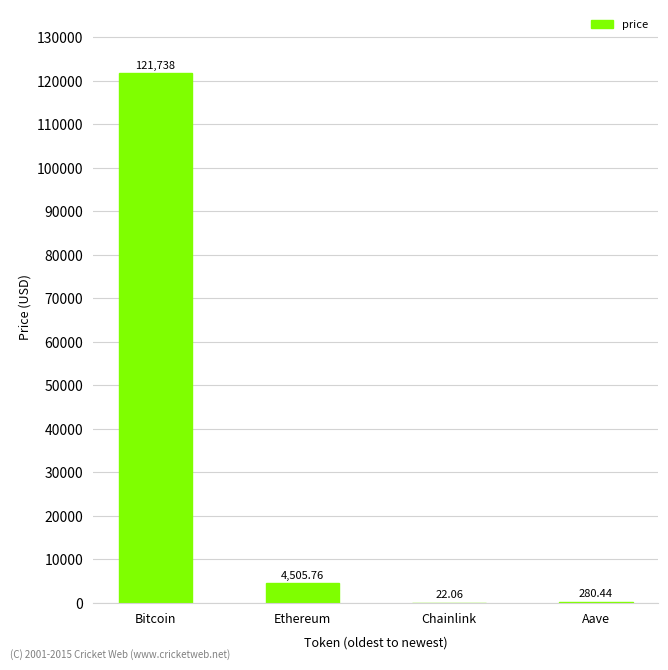

At which category does the chart reach its peak across all series?

Bitcoin